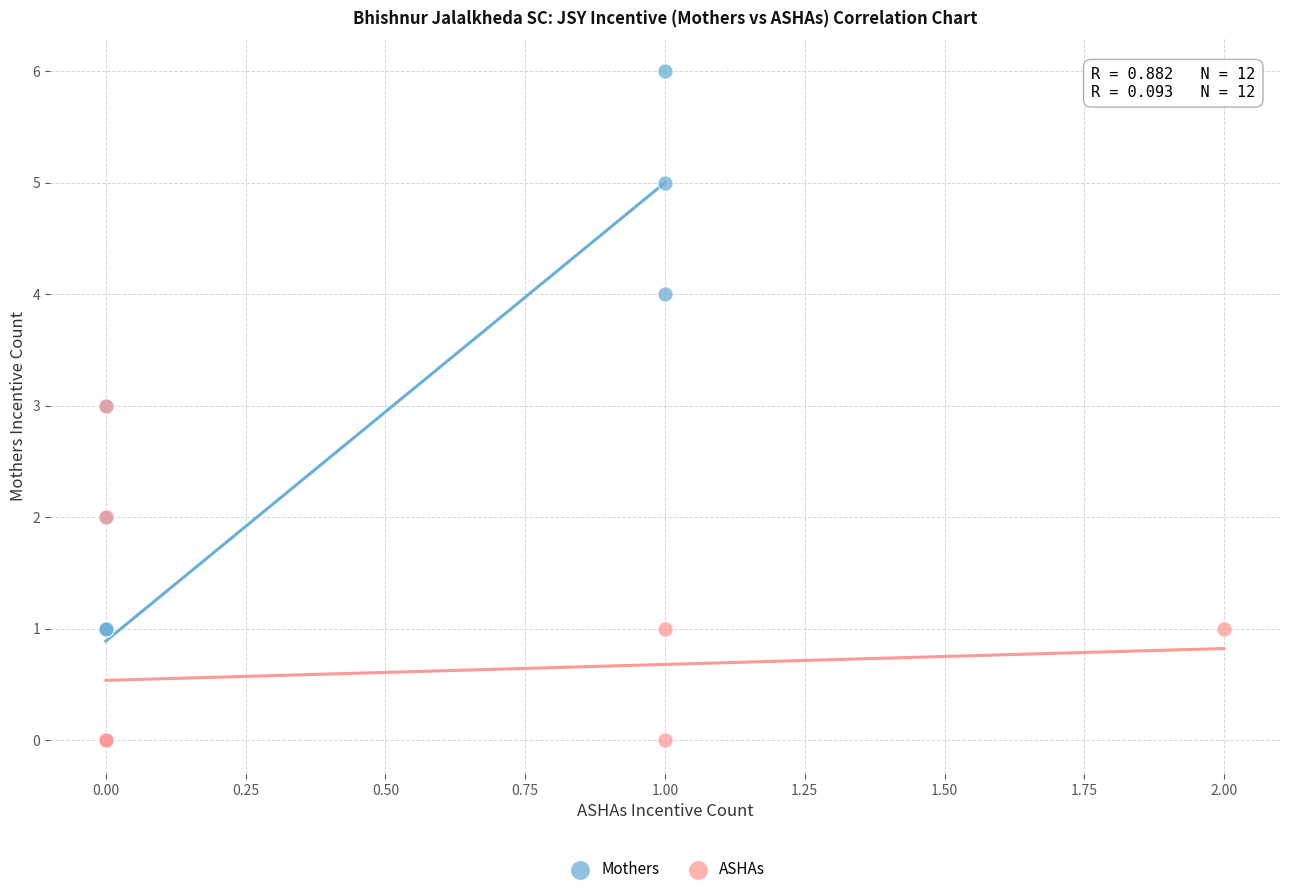

Which series reaches the maximum Y coordinate?

Mothers